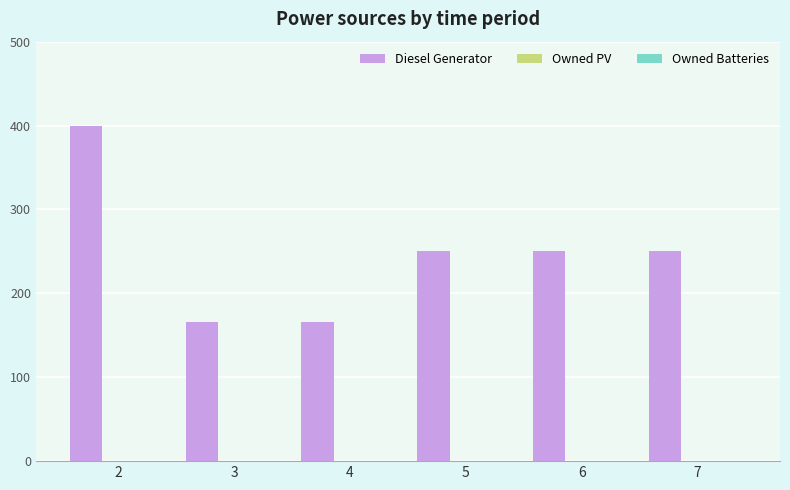

What is the average value?

248